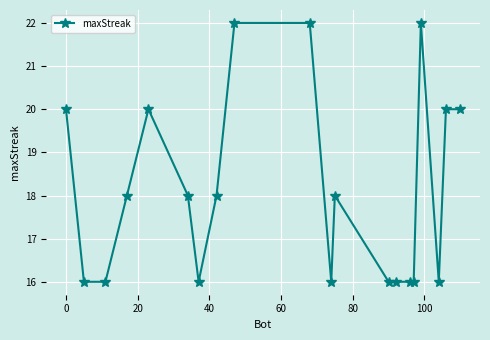

How many values are between 16 and 20?

17